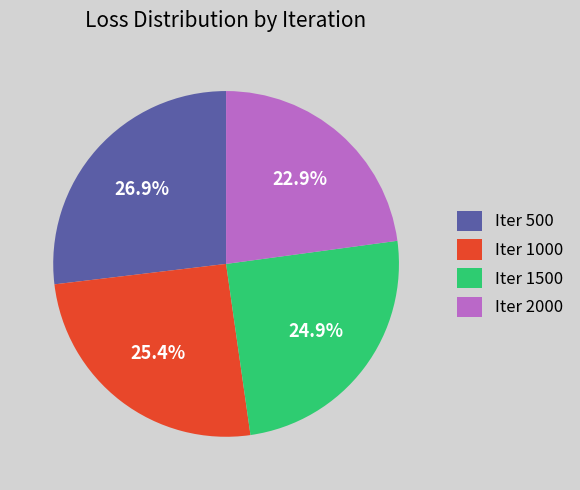

What percentage is NOT represented by Iter 2000?

77.1%